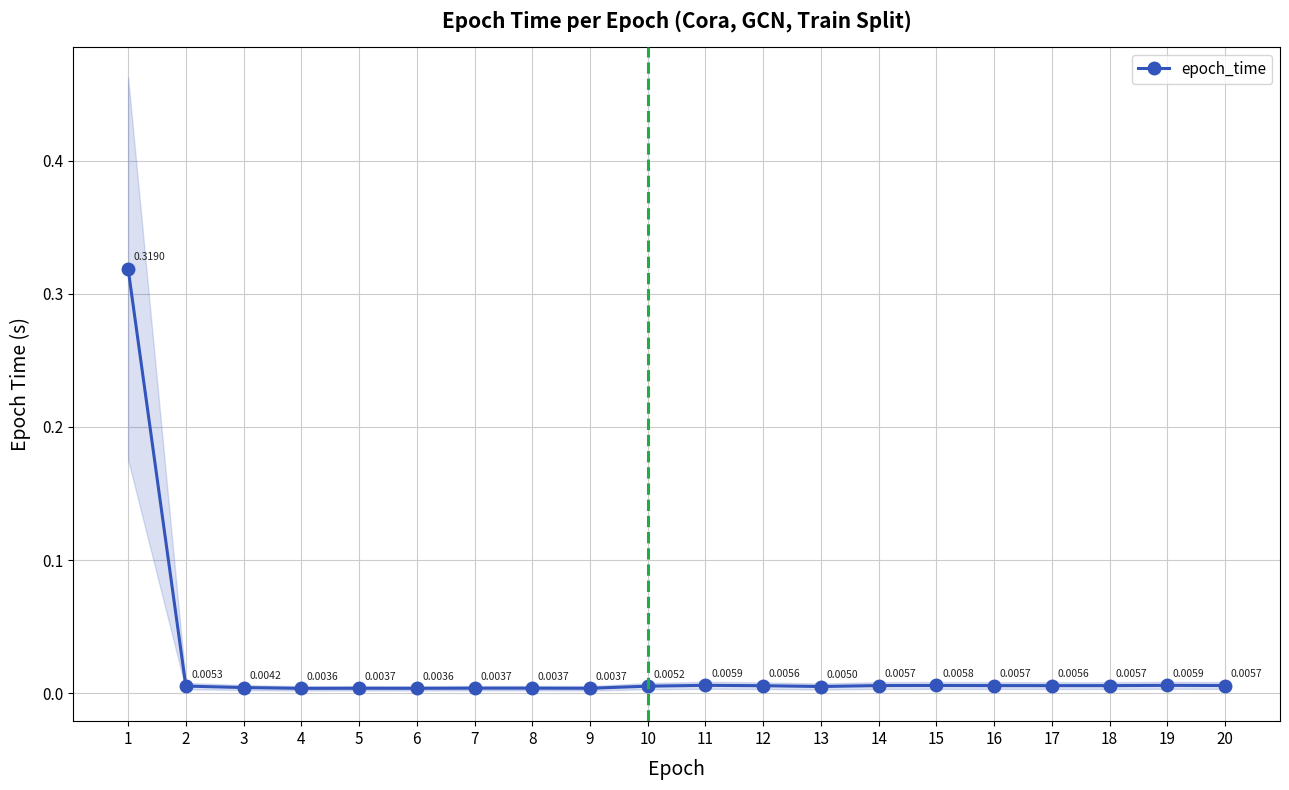

Reading left to right, list all the values displayed in this chart.

0.3	0.0	0.0	0.0	0.0	0.0	0.0	0.0	0.0	0.0	0.0	0.0	0.0	0.0	0.0	0.0	0.0	0.0	0.0	0.0